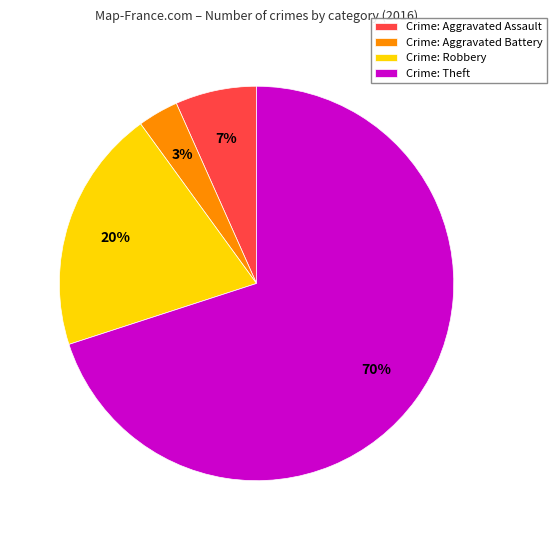

The Crime: Theft slice represents 81% of the pie. True or false?

False